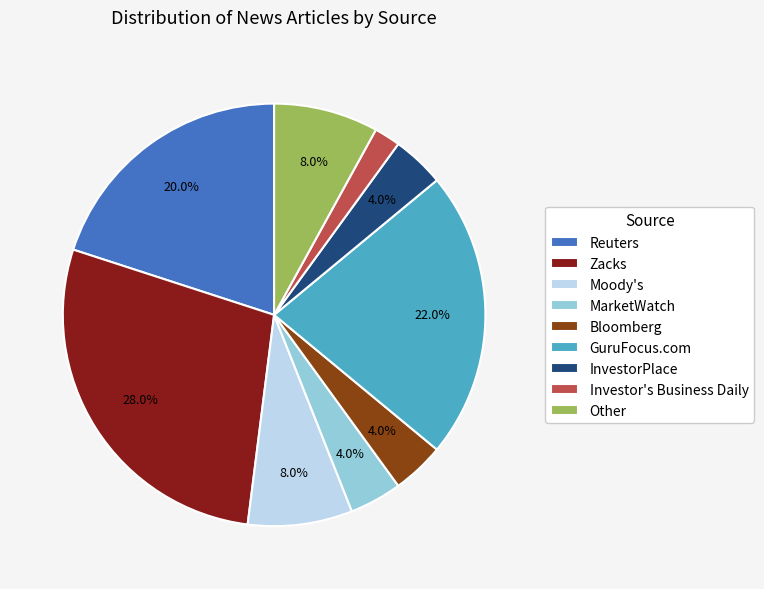

To the nearest percent, what is the combined percentage of Zacks and Bloomberg?

32%